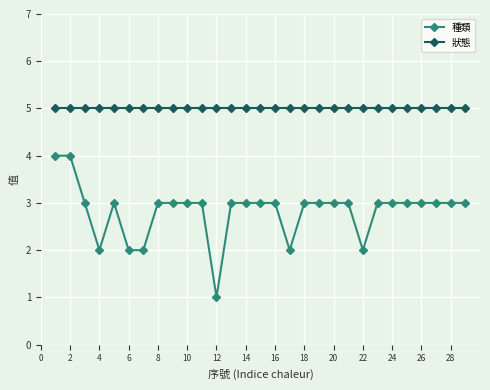

Which series has the largest range (max minus min)?

種類